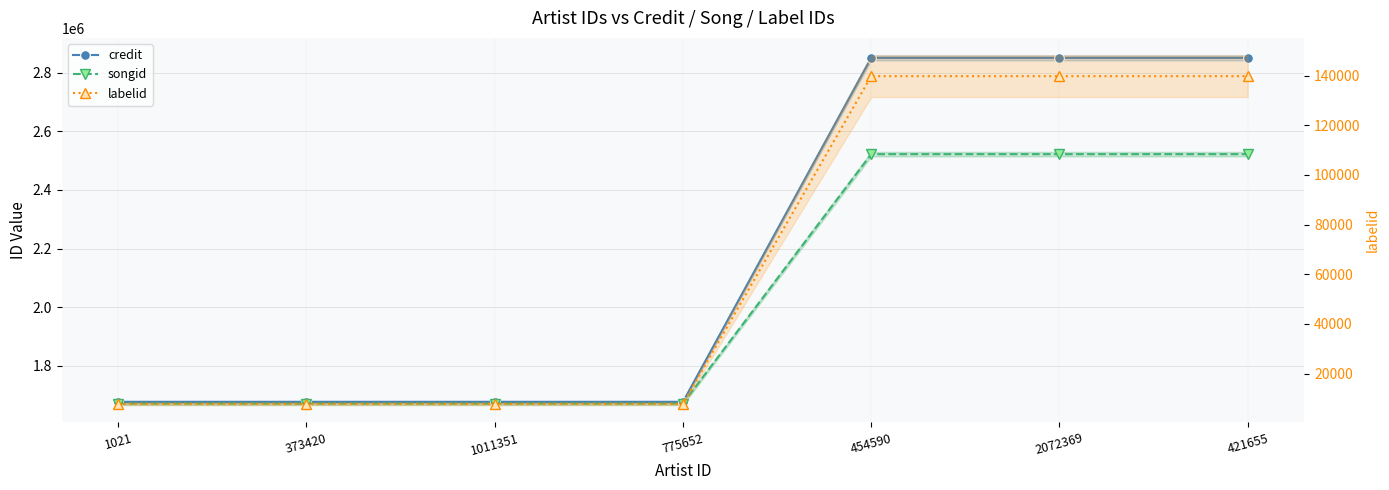

Reading left to right, what are all the values shown in this chart?

credit: 1676599	1676599	1676599	1676599	2850137	2850137	2850137
songid: 1671253	1671253	1671253	1671253	2521707	2521707	2521707
labelid: 7829	7829	7829	7829	139733	139733	139733